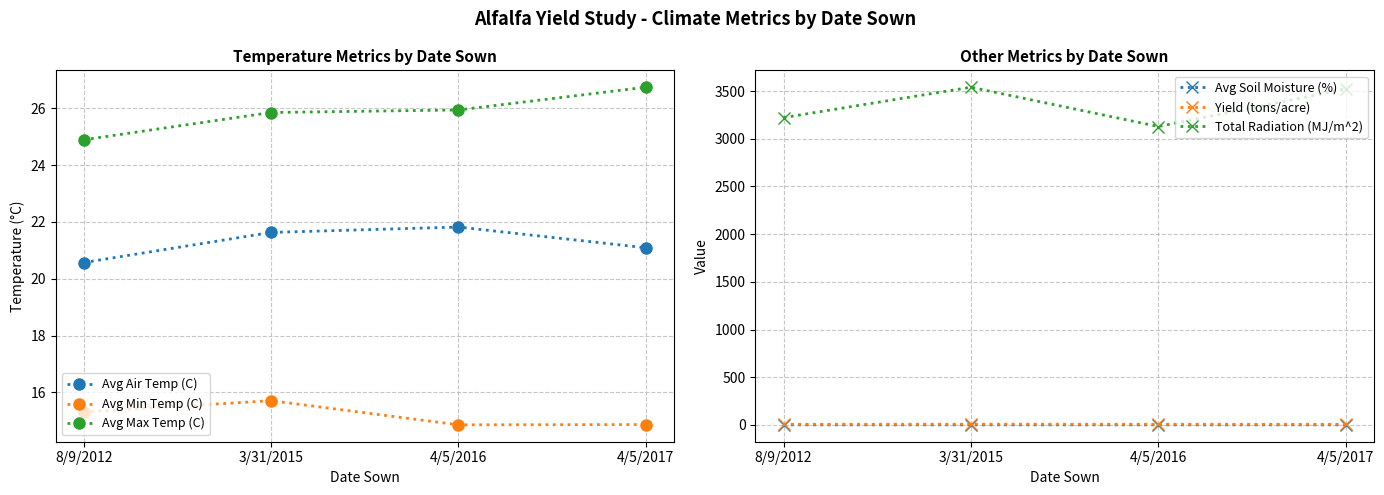

How many data points in Avg Max Temp (C) are above 25?

3